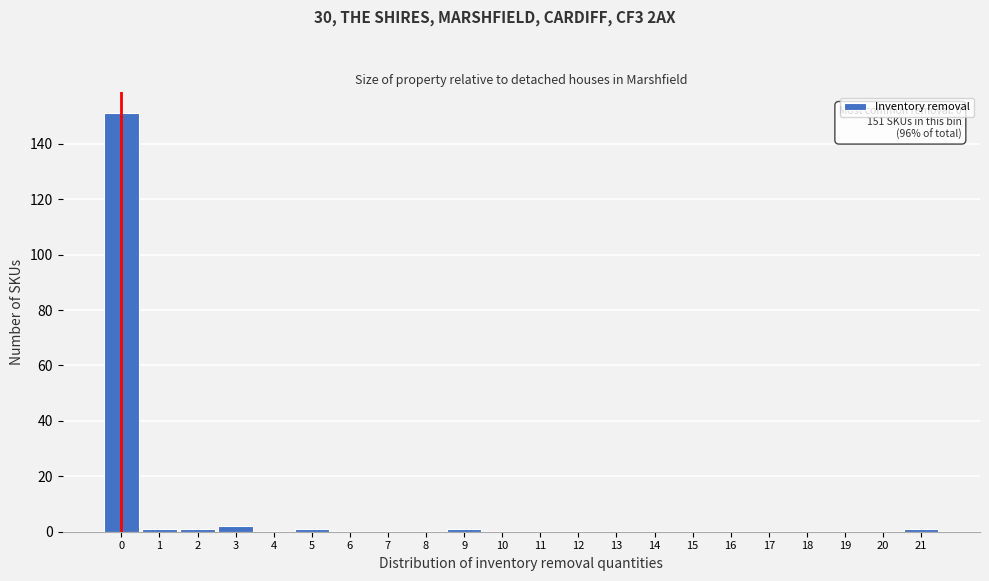

Over which range of the x-axis is the bar tallest?

-0.5 to 0.5